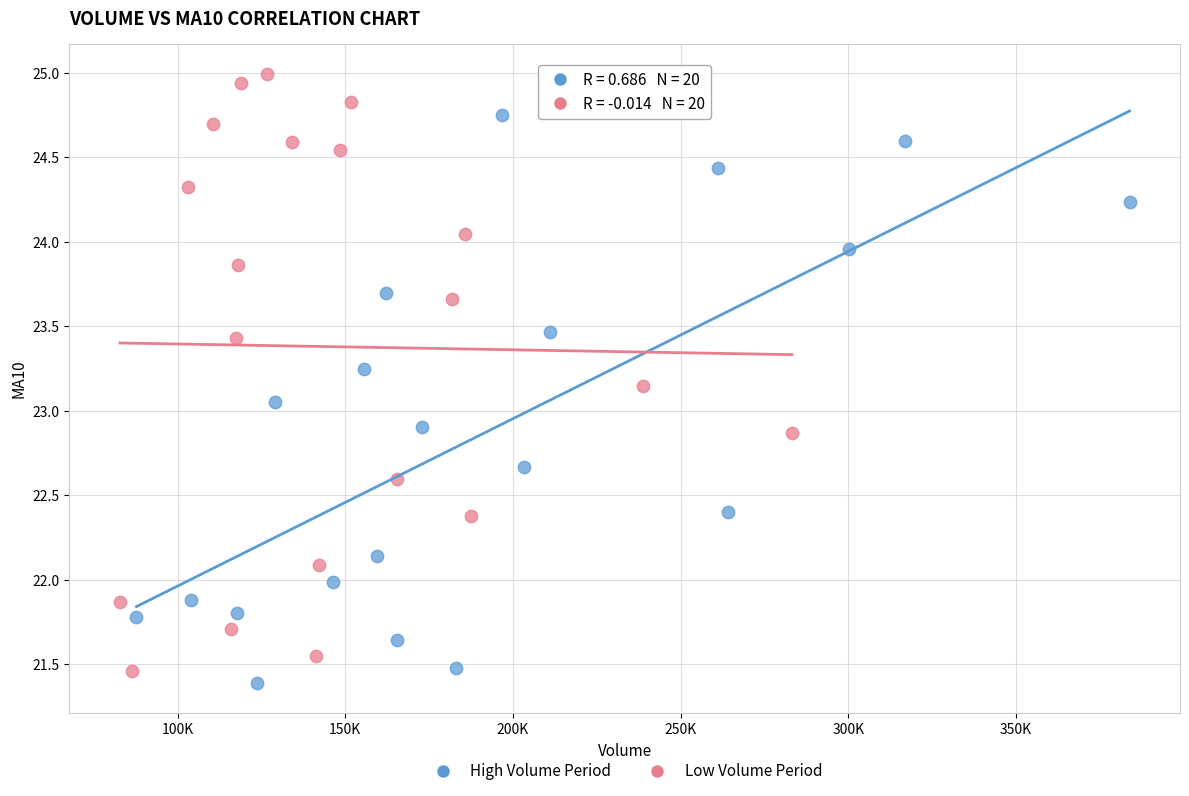

Which series has the widest spread of Y values?

Low Volume Period